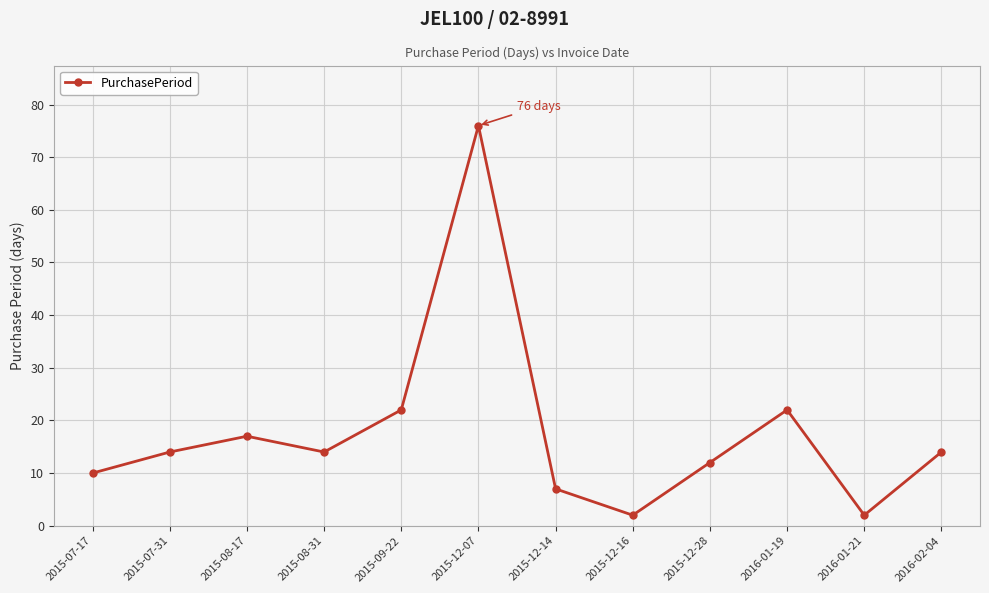

How many lines are shown in the chart?

1